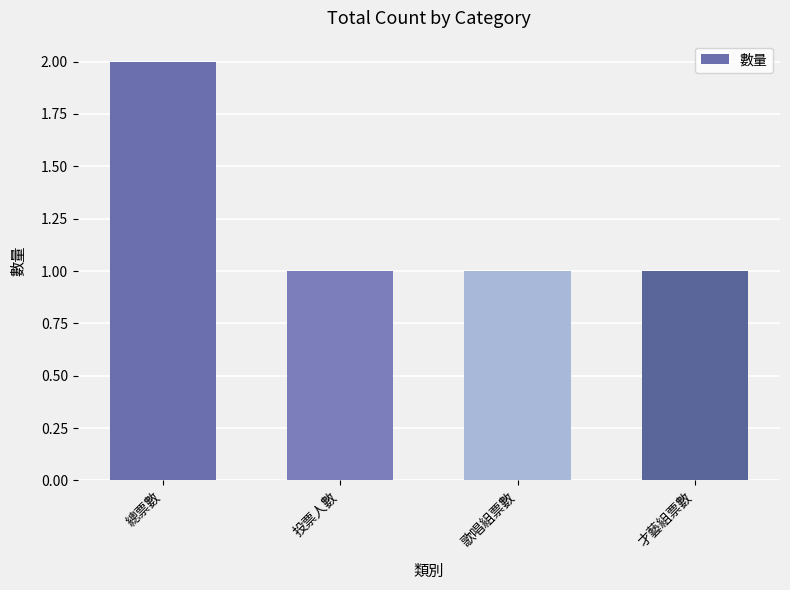

The value at 總票數 is 2. True or false?

True